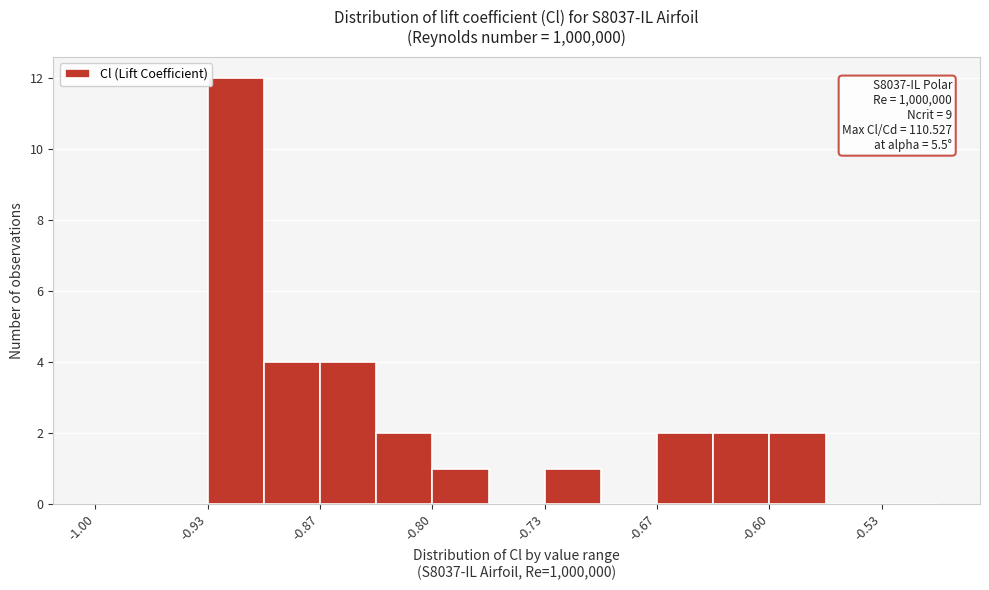

Read against the x-axis, roughly where is the centre of the tallest bar?

-0.92